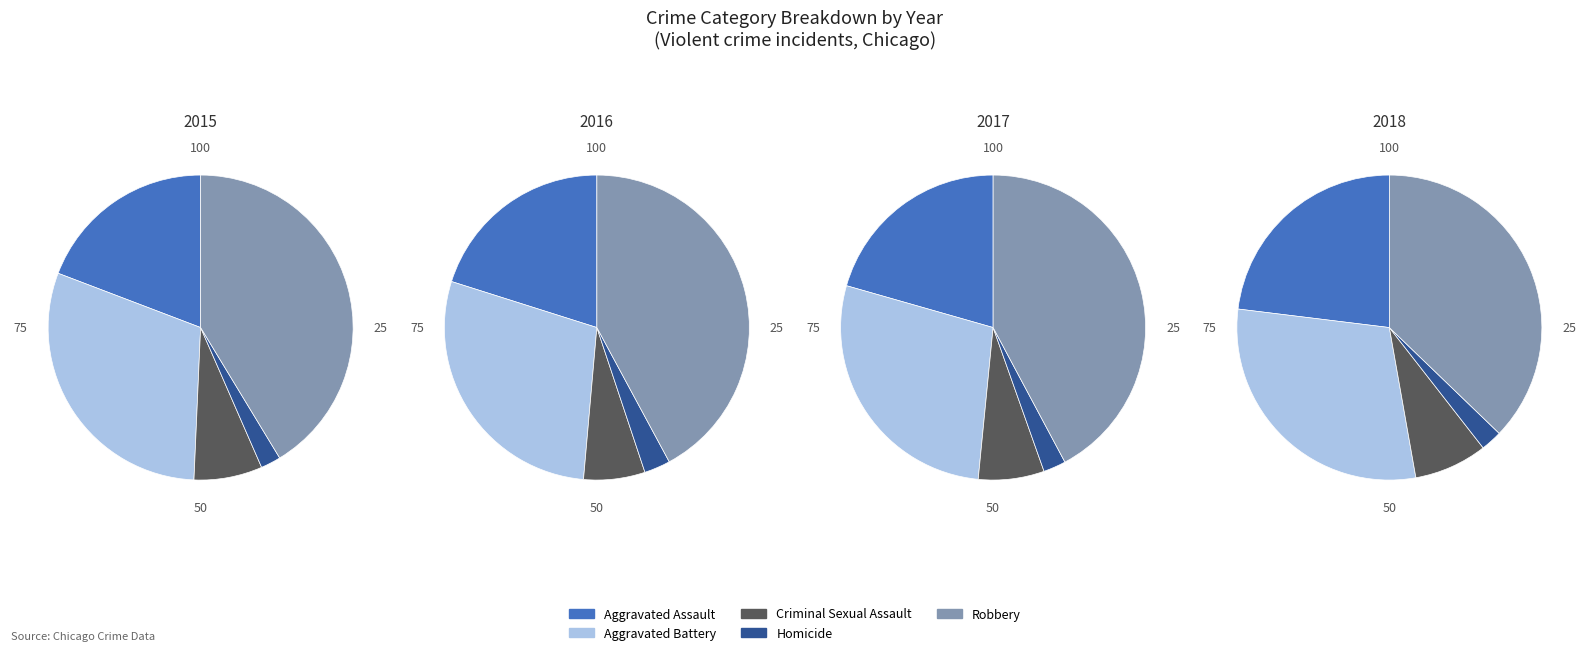

What is the change in value from Criminal Sexual Assault to Robbery?

+7948